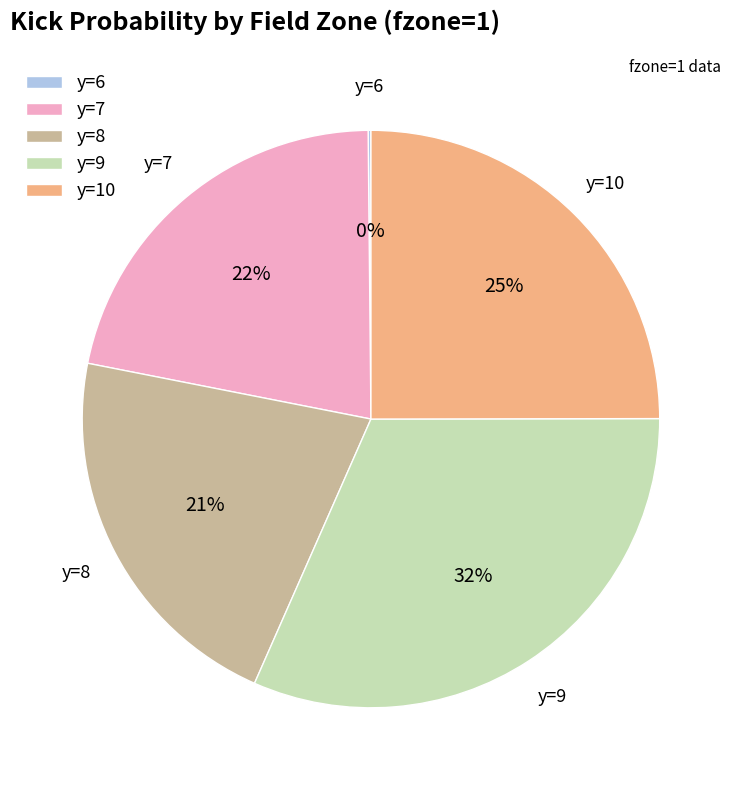

What percentage is the y=8 slice, to the nearest percent?

21%